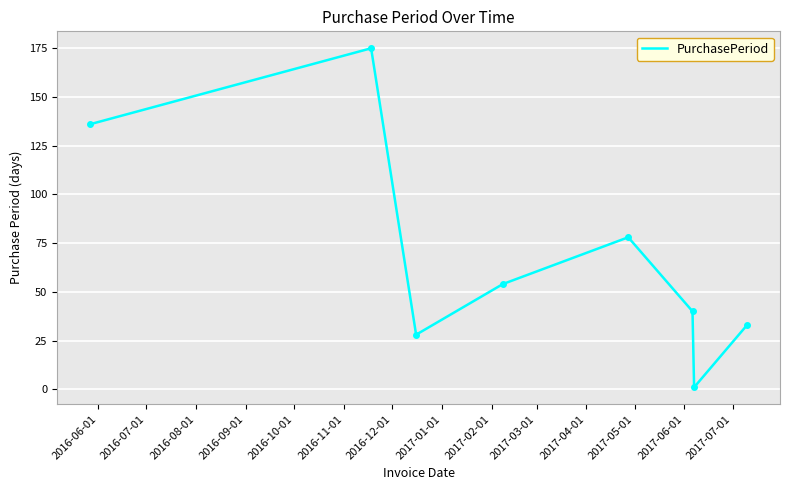

What is the maximum value shown in the chart?

175